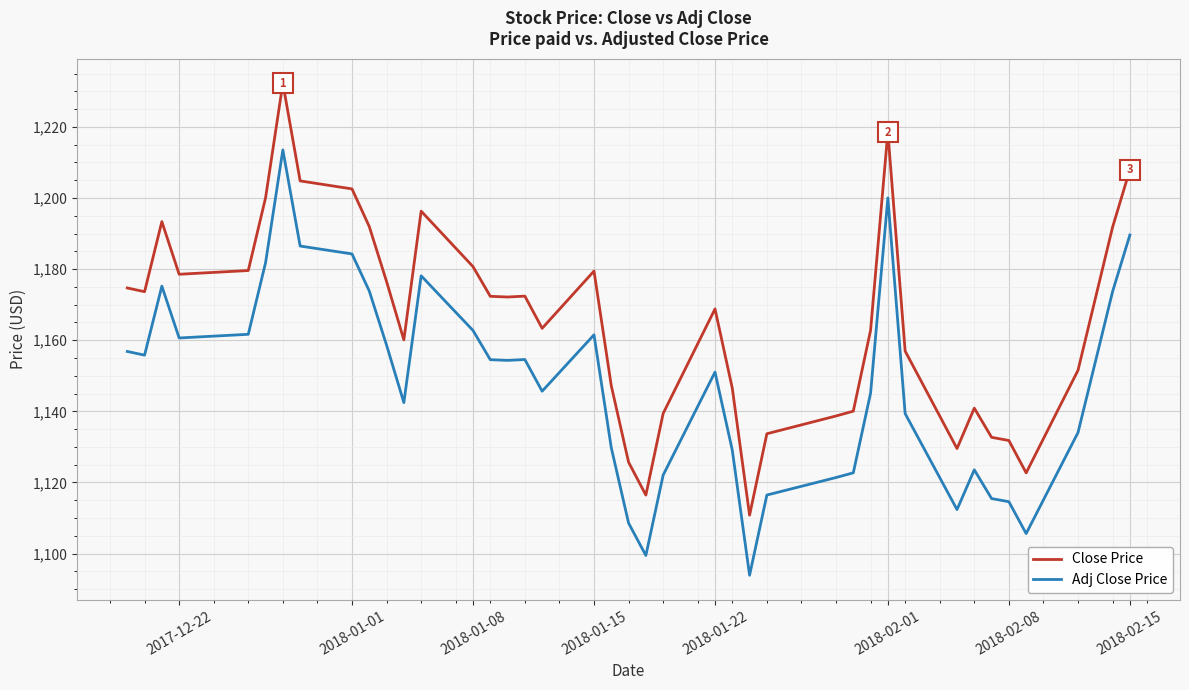

What is the difference between the maximum and minimum values in the Close Price series?

121.4